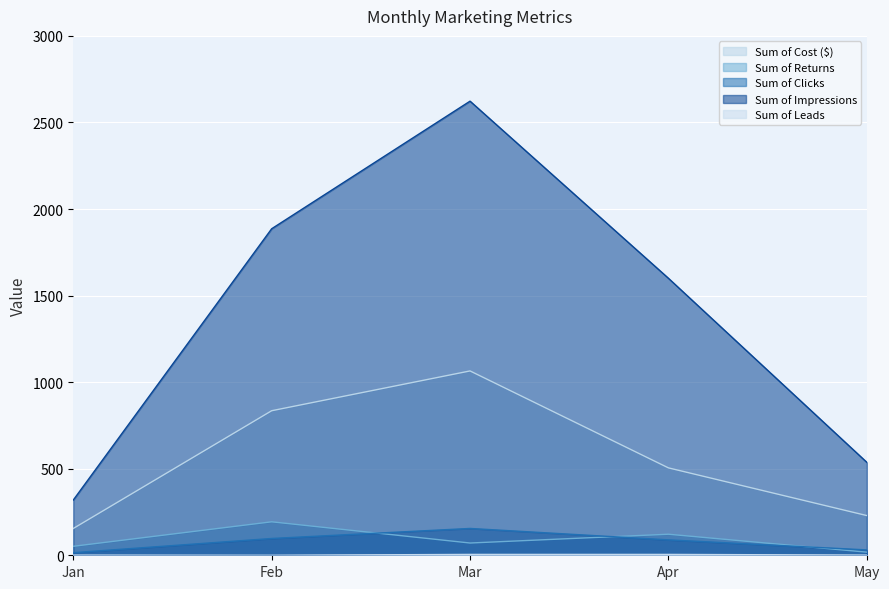

The Sum of Returns series shows 18.1 at May. True or false?

True